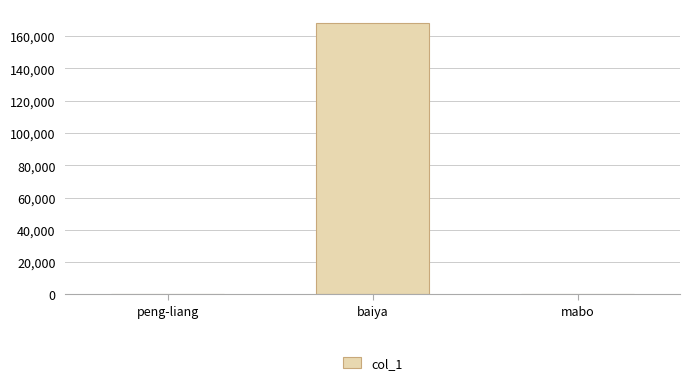

Which label corresponds to the largest value in the chart?

baiya